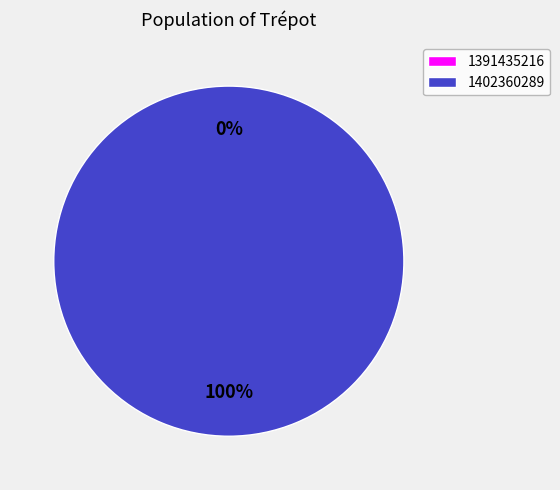

What is the smallest slice in the pie chart?

1391435216